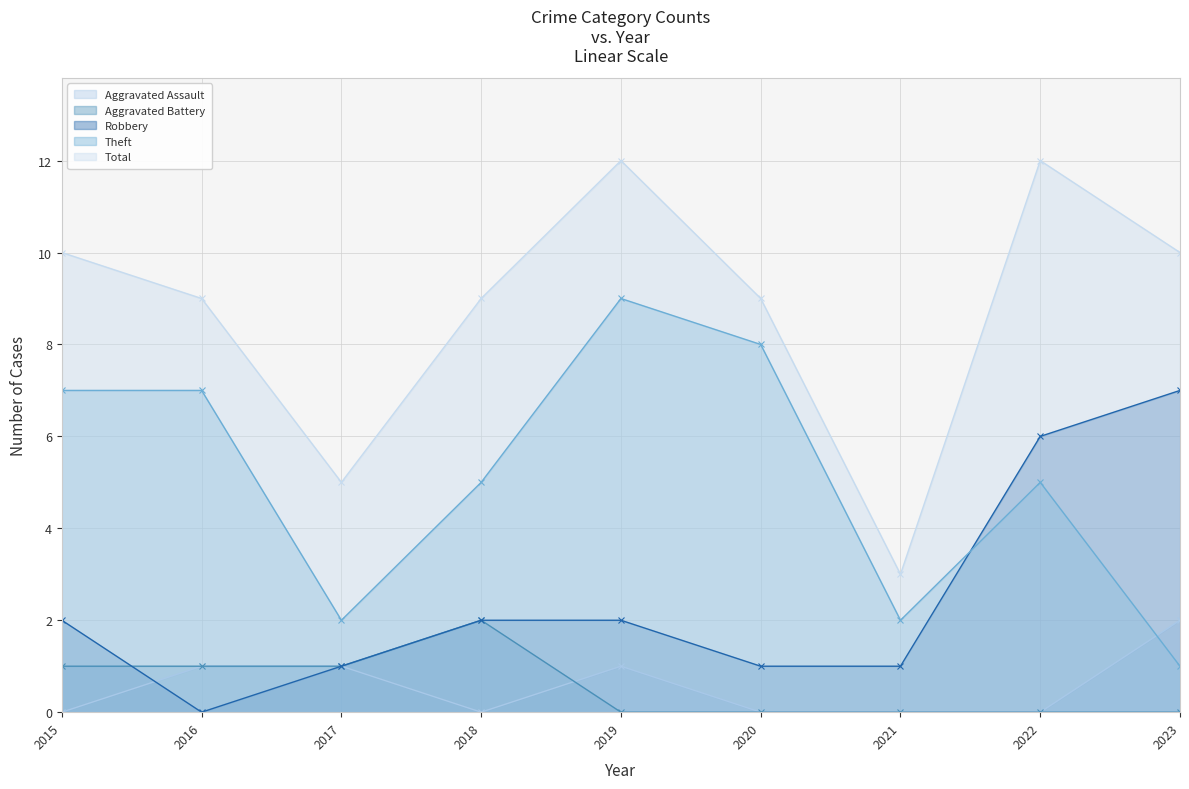

How many categories are shown in the chart?

9